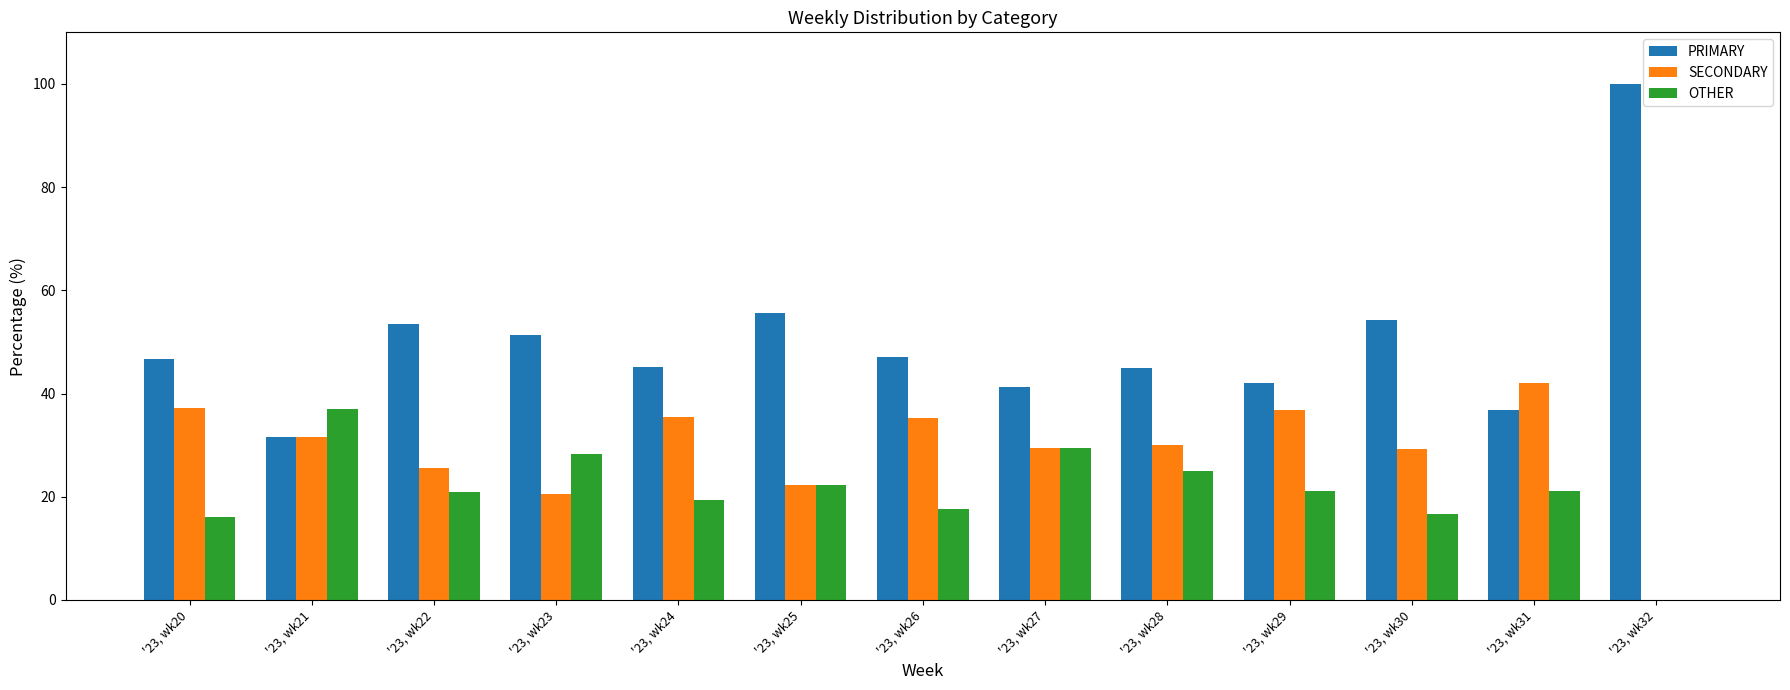

What is the maximum value for SECONDARY?

42.1